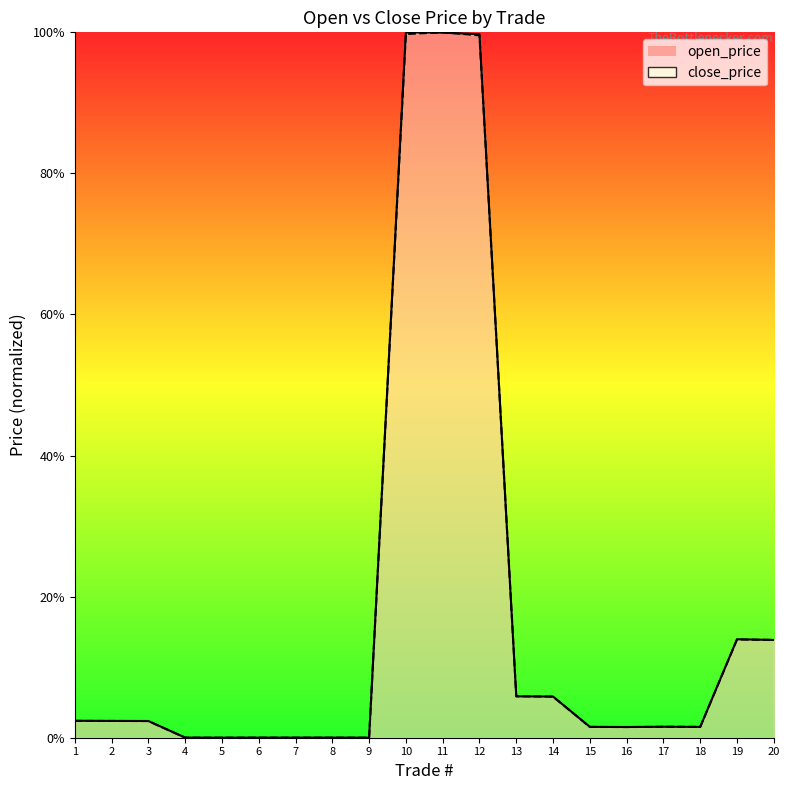

What are all the series names shown in the legend?

open_price, close_price